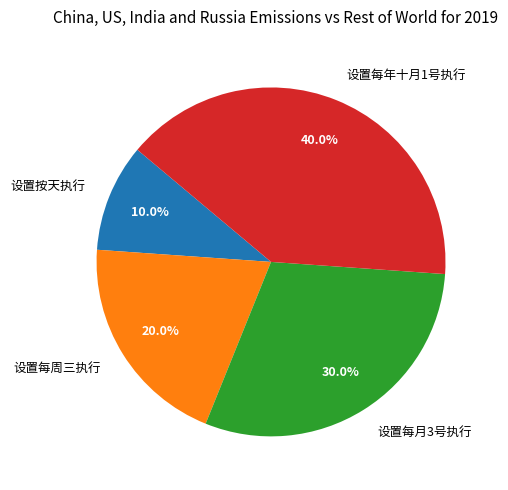

Rank the categories by value from lowest to highest.

设置按天执行, 设置每周三执行, 设置每月3号执行, 设置每年十月1号执行